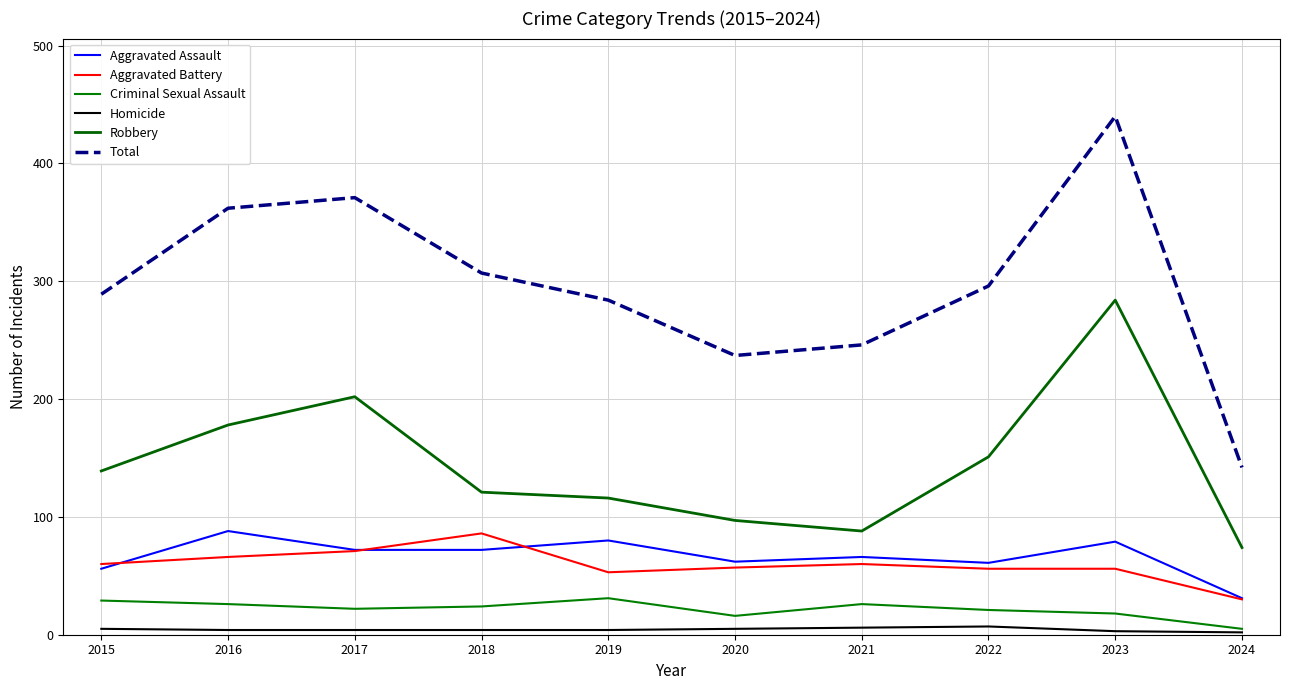

In Aggravated Assault, how many points are higher than both neighbors (excluding endpoints)?

4